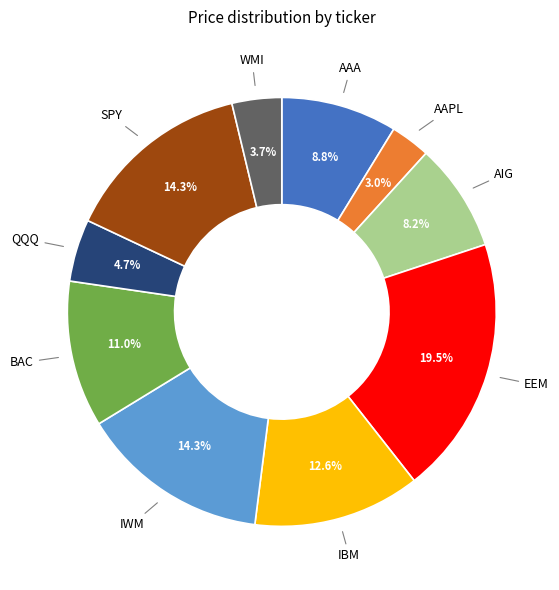

Is there any slice that represents more than half of the pie?

No